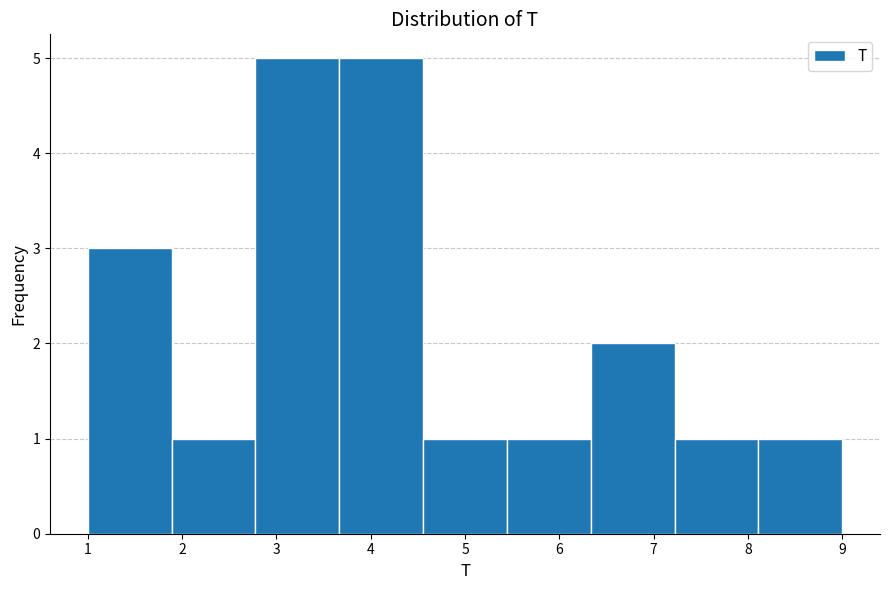

What is the height of the bar covering 1.9 to 2.8 on the x-axis? Neither the bar edges nor the heights are printed on the chart, so give them approximately, as read against the axes.

1